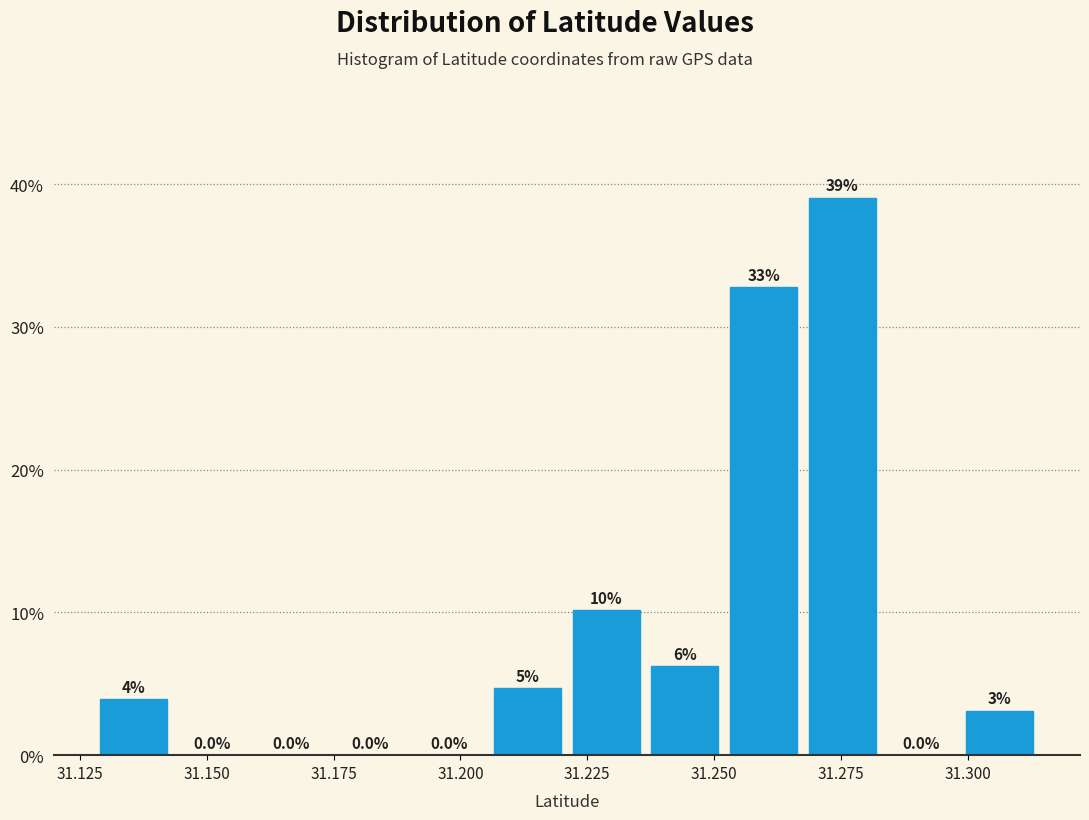

Around what value on the x-axis is the tallest bar? Give the approximate position of its centre, as read against the axis.

31.275